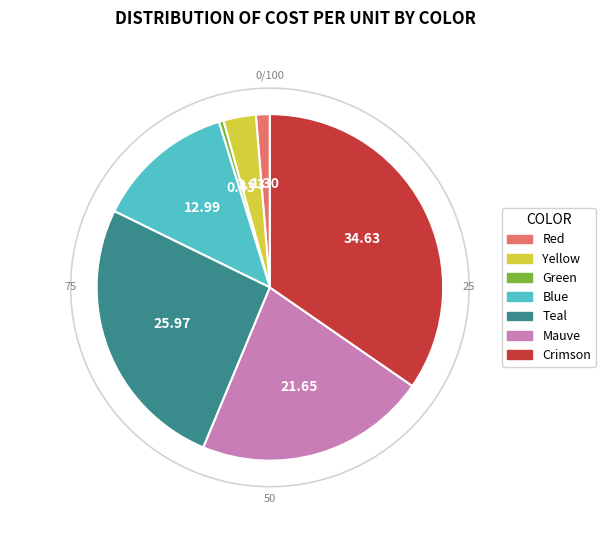

Which category has the biggest portion of the pie?

Crimson